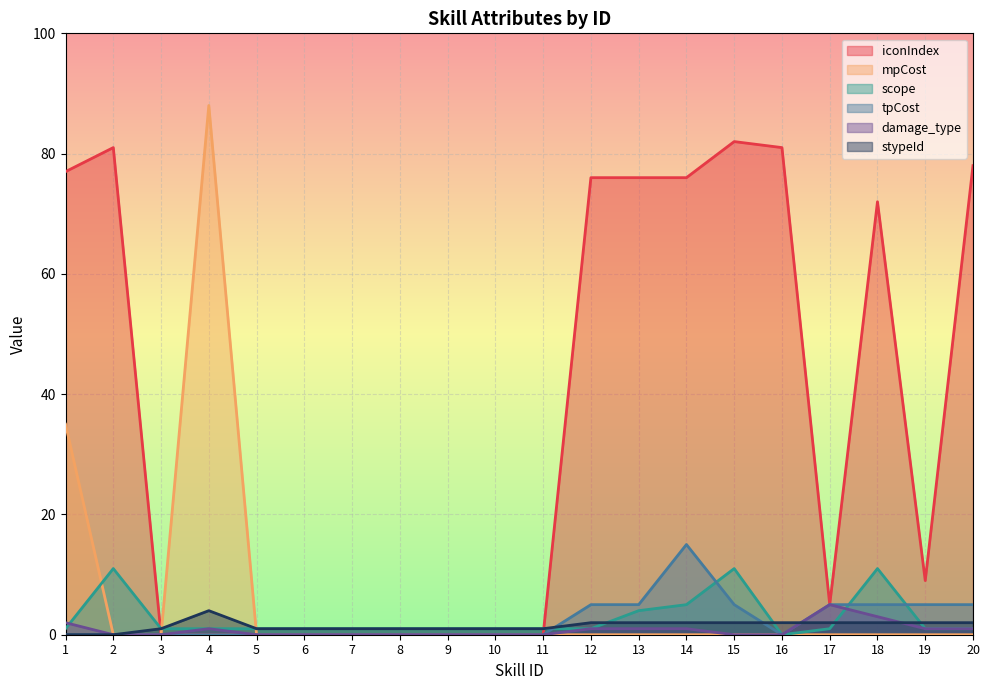

What is the greatest value displayed?

88